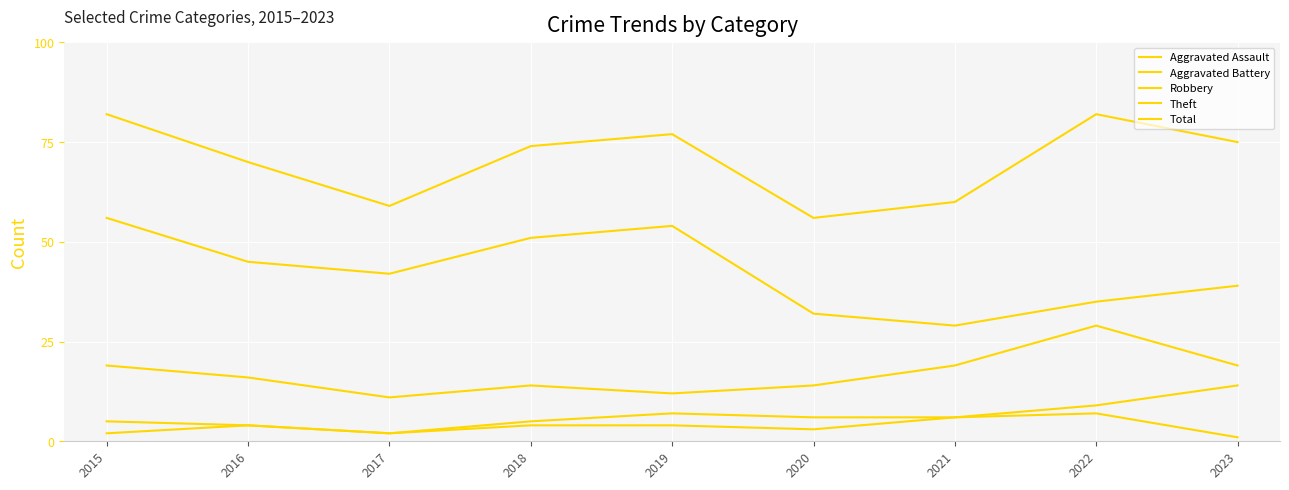

Rank the series by their maximum value, from lowest to highest.

Aggravated Assault, Aggravated Battery, Robbery, Theft, Total